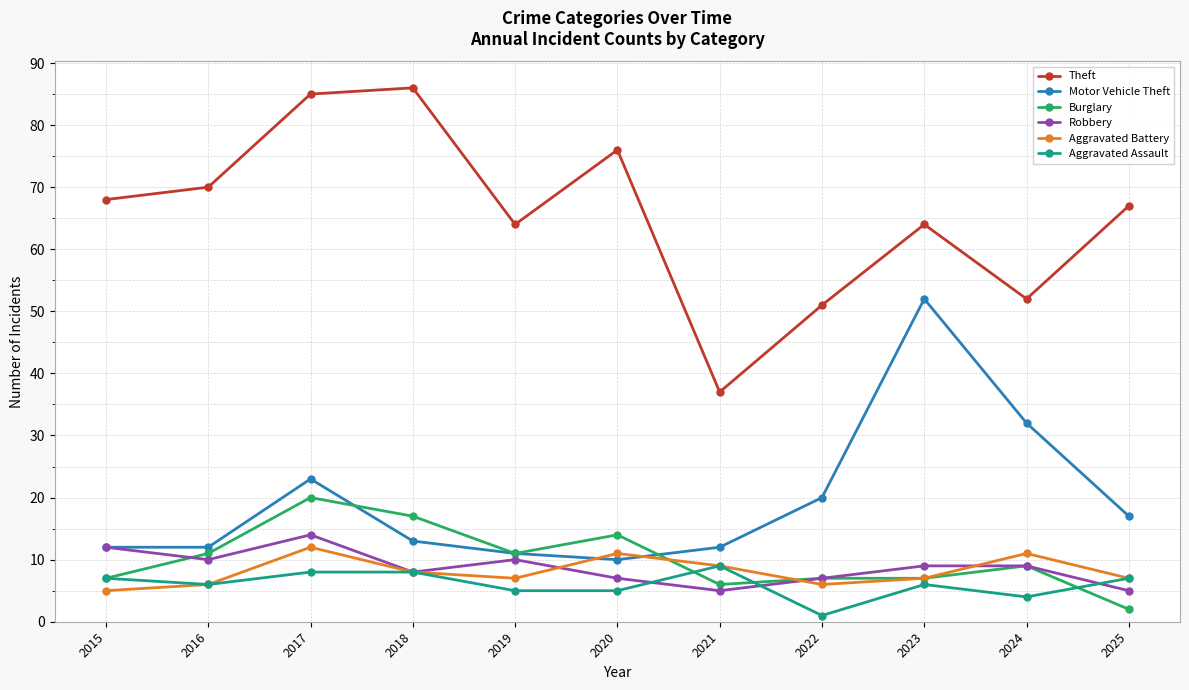

How many distinct data groups are displayed?

6